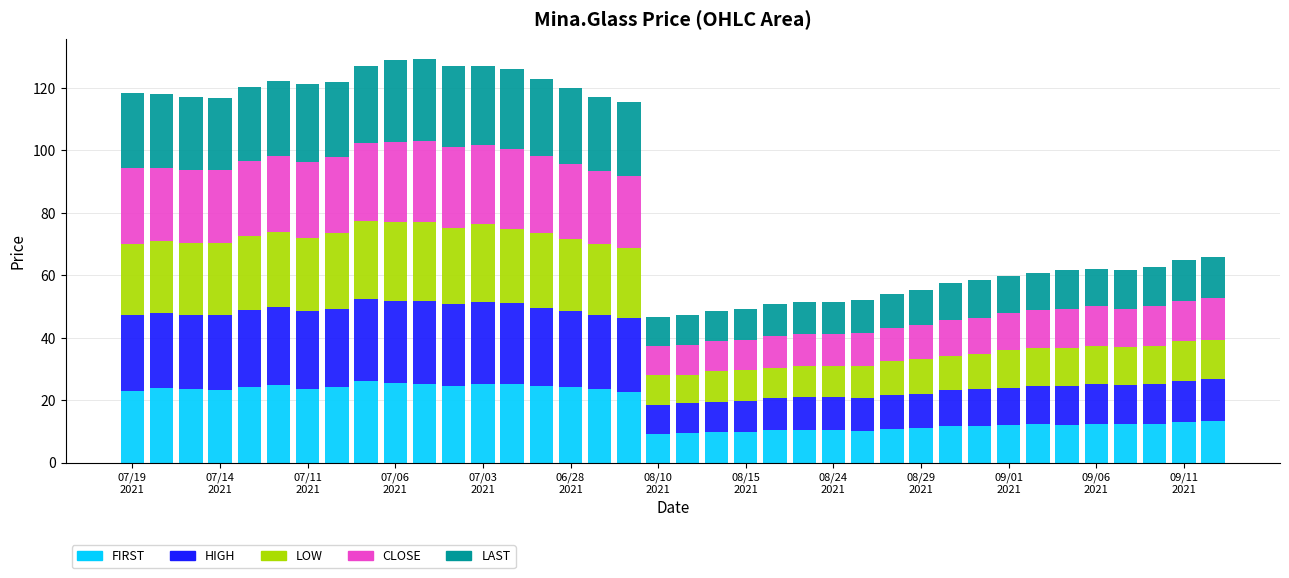

What is the maximum value for FIRST?

26.1